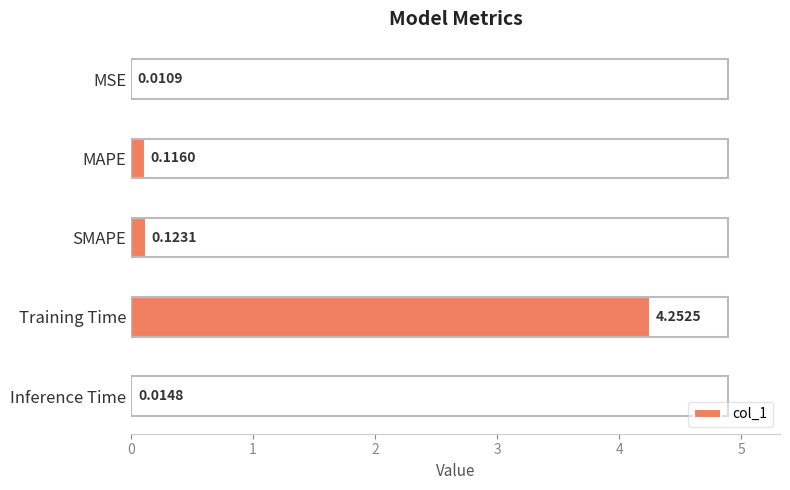

What is the sum of all values?

4.5